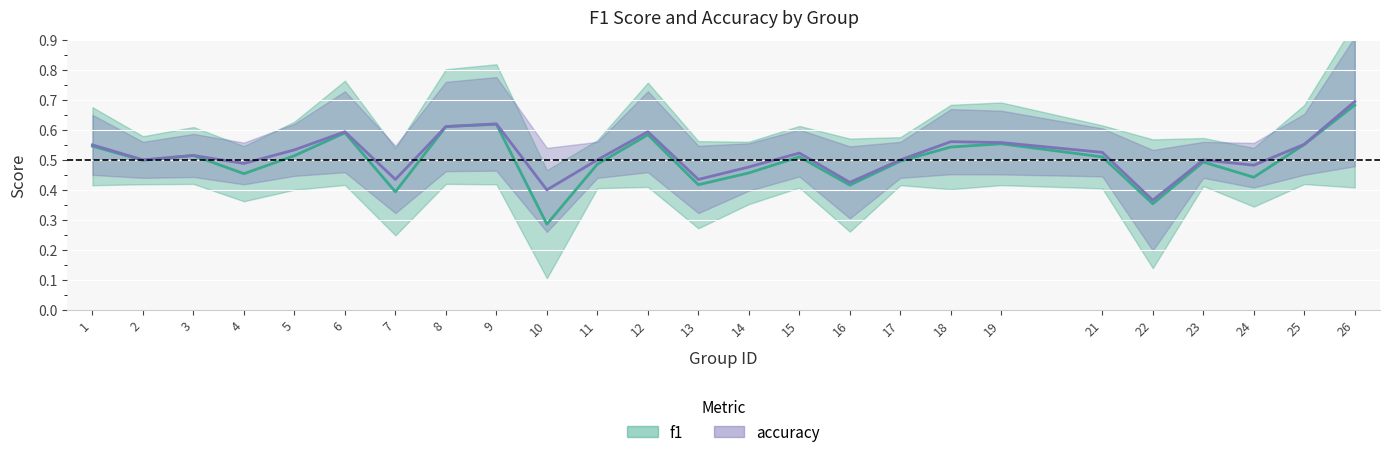

Reading right to left, transcribe all the data shown in this chart.

f1: 26=0.7	25=0.6	24=0.4	23=0.5	22=0.4	21=0.5	19=0.6	18=0.5	17=0.5	16=0.4	15=0.5	14=0.5	13=0.4	12=0.6	11=0.5	10=0.3	9=0.6	8=0.6	7=0.4	6=0.6	5=0.5	4=0.5	3=0.5	2=0.5	1=0.5
accuracy: 26=0.7	25=0.6	24=0.5	23=0.5	22=0.4	21=0.5	19=0.6	18=0.6	17=0.5	16=0.4	15=0.5	14=0.5	13=0.4	12=0.6	11=0.5	10=0.4	9=0.6	8=0.6	7=0.4	6=0.6	5=0.5	4=0.5	3=0.5	2=0.5	1=0.6